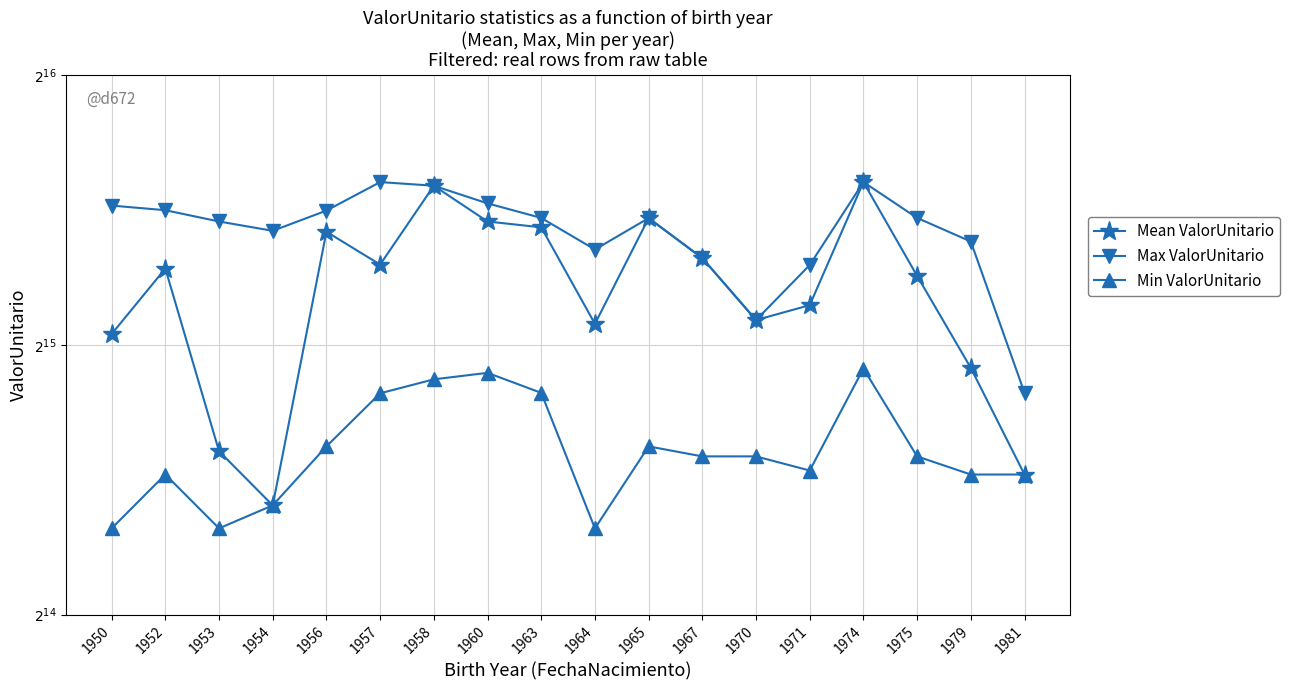

At which label is Max ValorUnitario closest to 39355?

1971